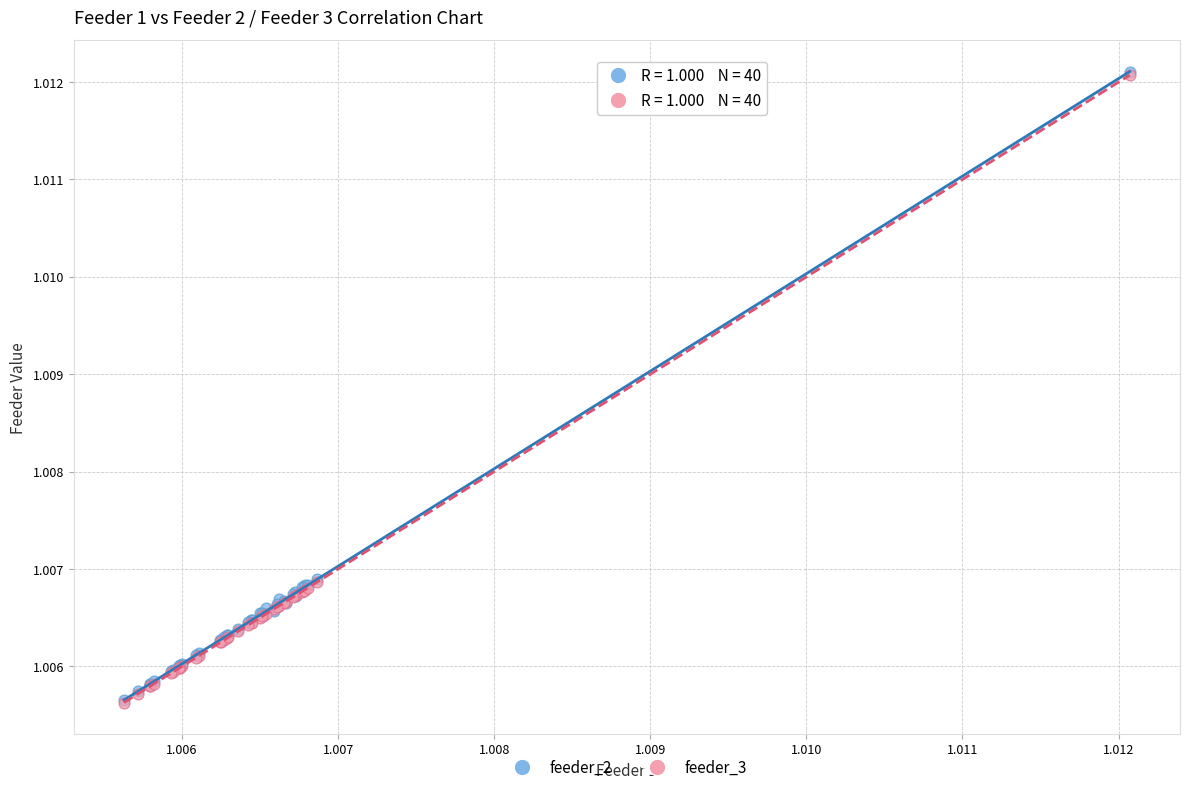

What are all the series names shown in the legend?

feeder_2, feeder_3